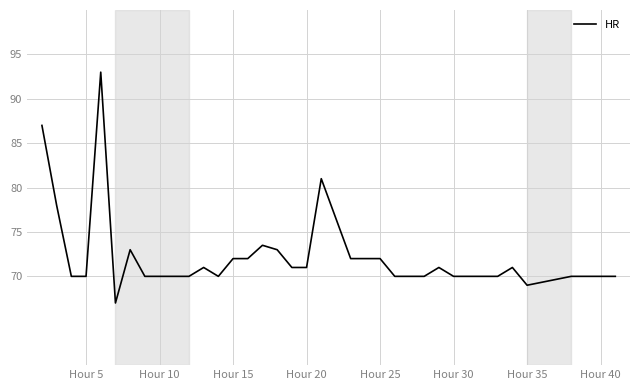

What is the sum of all values?

2597.5